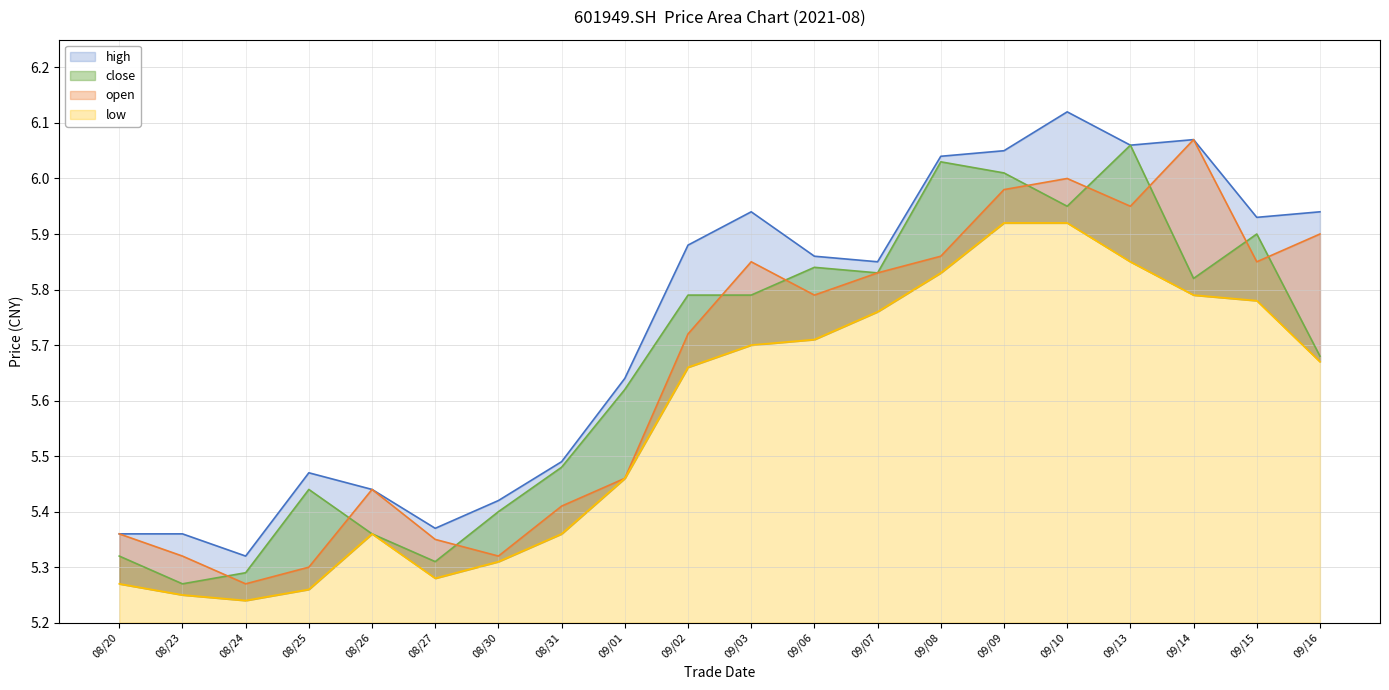

Which category has the highest value in the open series?

09/14